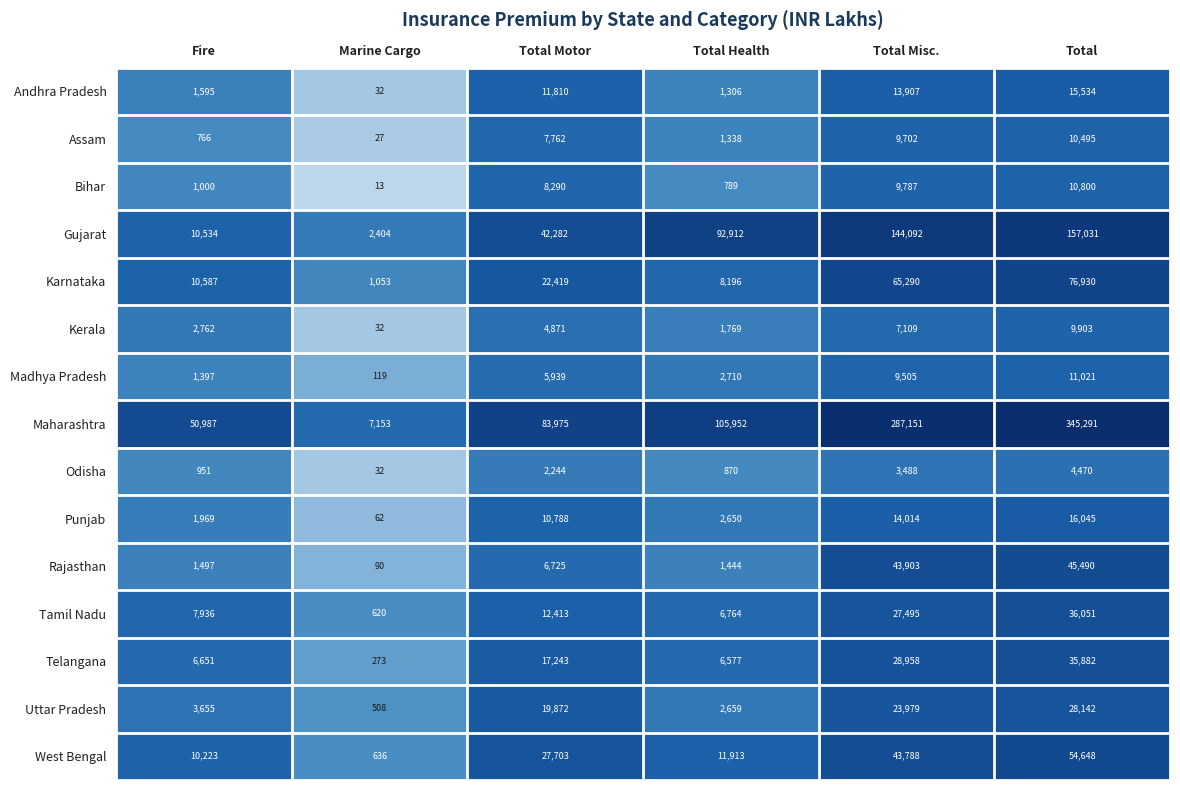

Rank the series at Total Health from highest to lowest value.

Maharashtra, Gujarat, West Bengal, Karnataka, Tamil Nadu, Telangana, Madhya Pradesh, Uttar Pradesh, Punjab, Kerala, Rajasthan, Assam, Andhra Pradesh, Odisha, Bihar